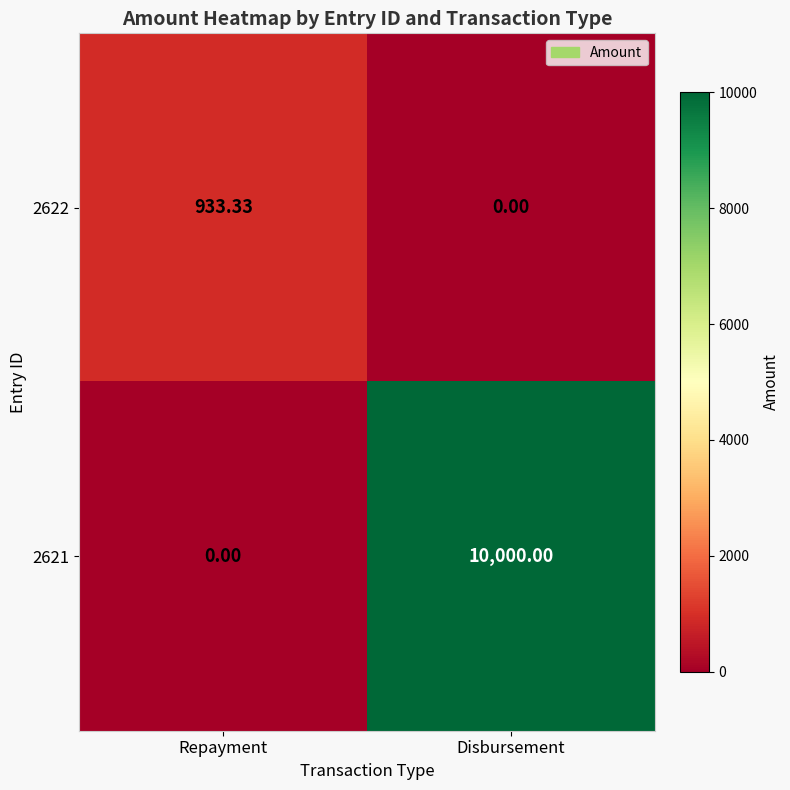

Rank the categories by 2621 value from lowest to highest.

Repayment, Disbursement